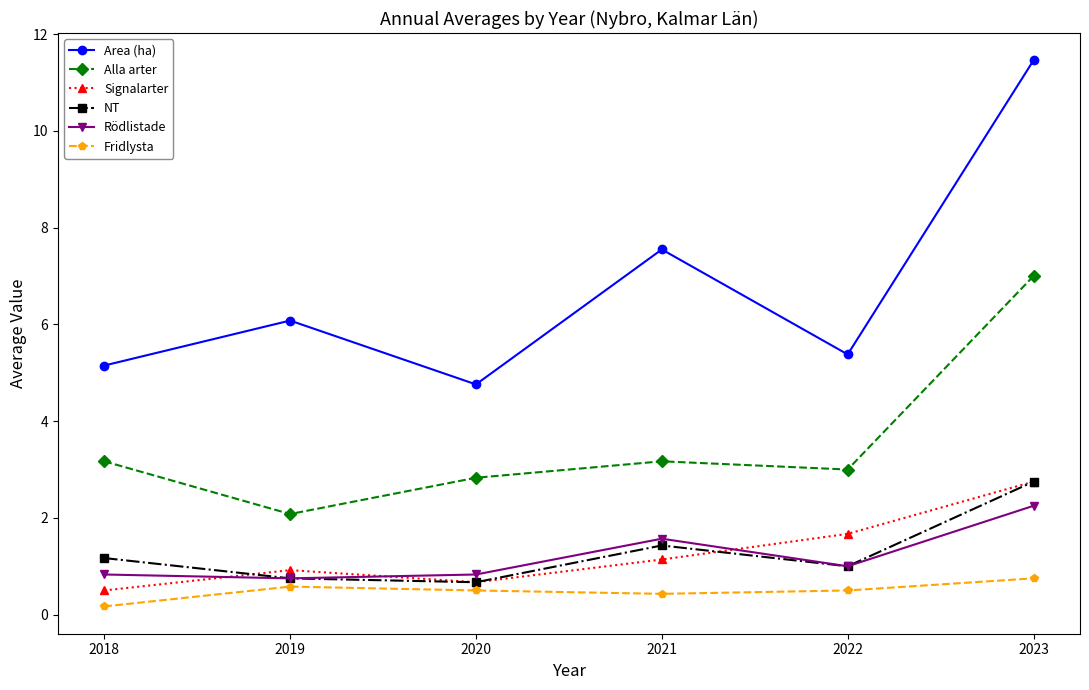

Which label corresponds to the smallest value in the chart?

2018